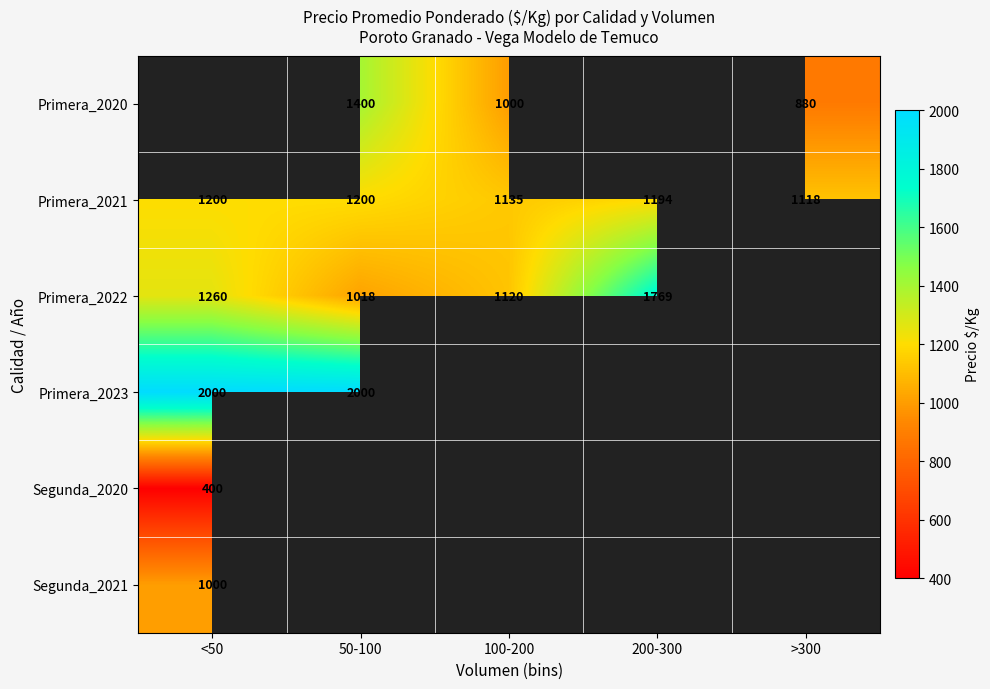

What is the difference between the Primera_2021 values at 100-200 and 200-300?

59